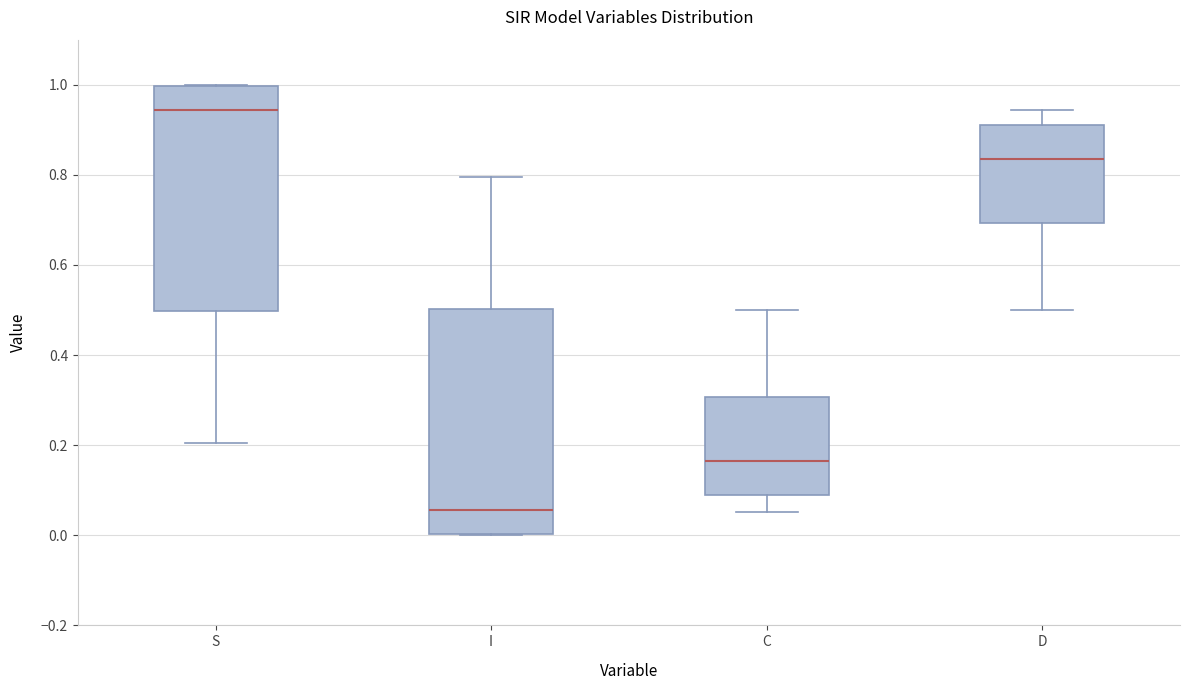

Reading left to right, transcribe this box plot: for each box, give where its median line is, the range the box spans, and where its two whiskers end, as read against the y-axis. The values are not printed on the chart, so give them approximately, as read against the axis.

S: median 0.94, box 0.50 to 1.00, whiskers 0.20 to 1.00
I: median 0.06, box 0.00 to 0.50, whiskers 0.00 to 0.80
C: median 0.16, box 0.08 to 0.30, whiskers 0.06 to 0.50
D: median 0.84, box 0.70 to 0.92, whiskers 0.50 to 0.94